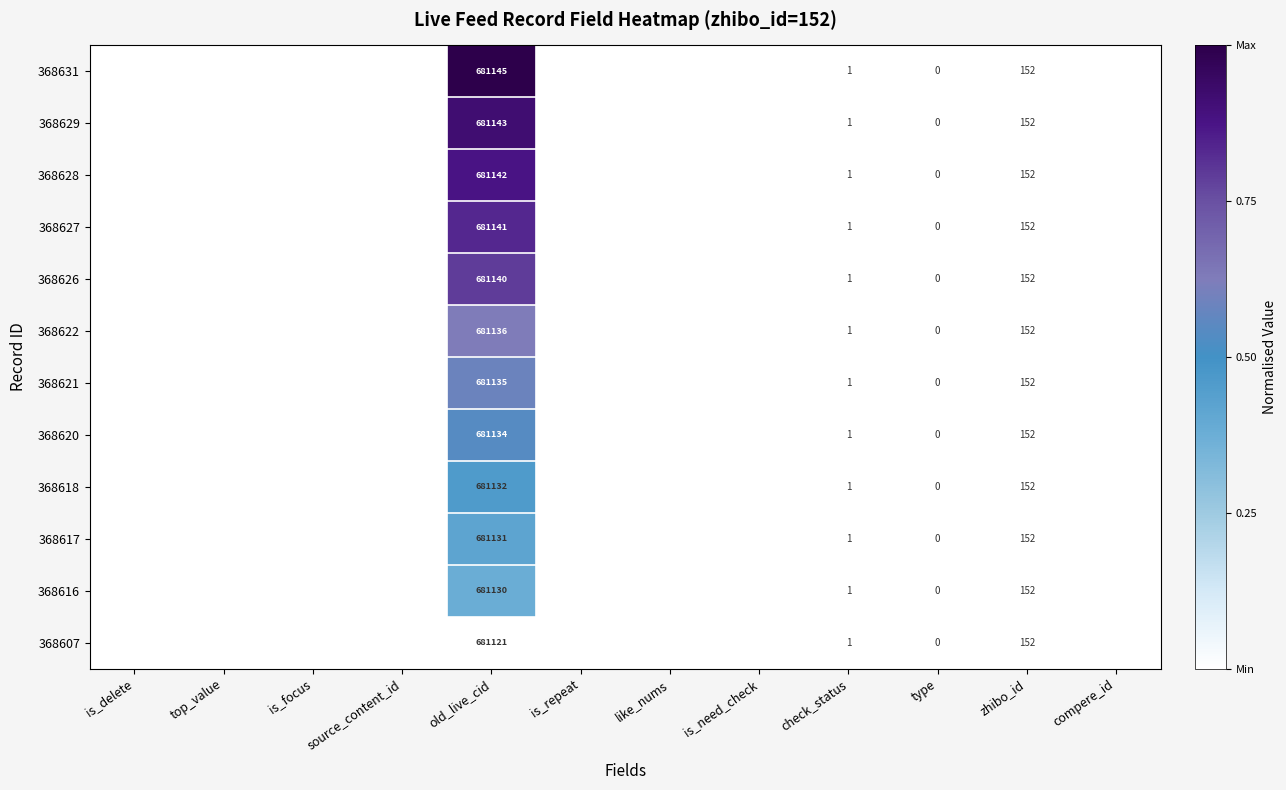

Is it true that 368627 equals 1 at check_status?

True